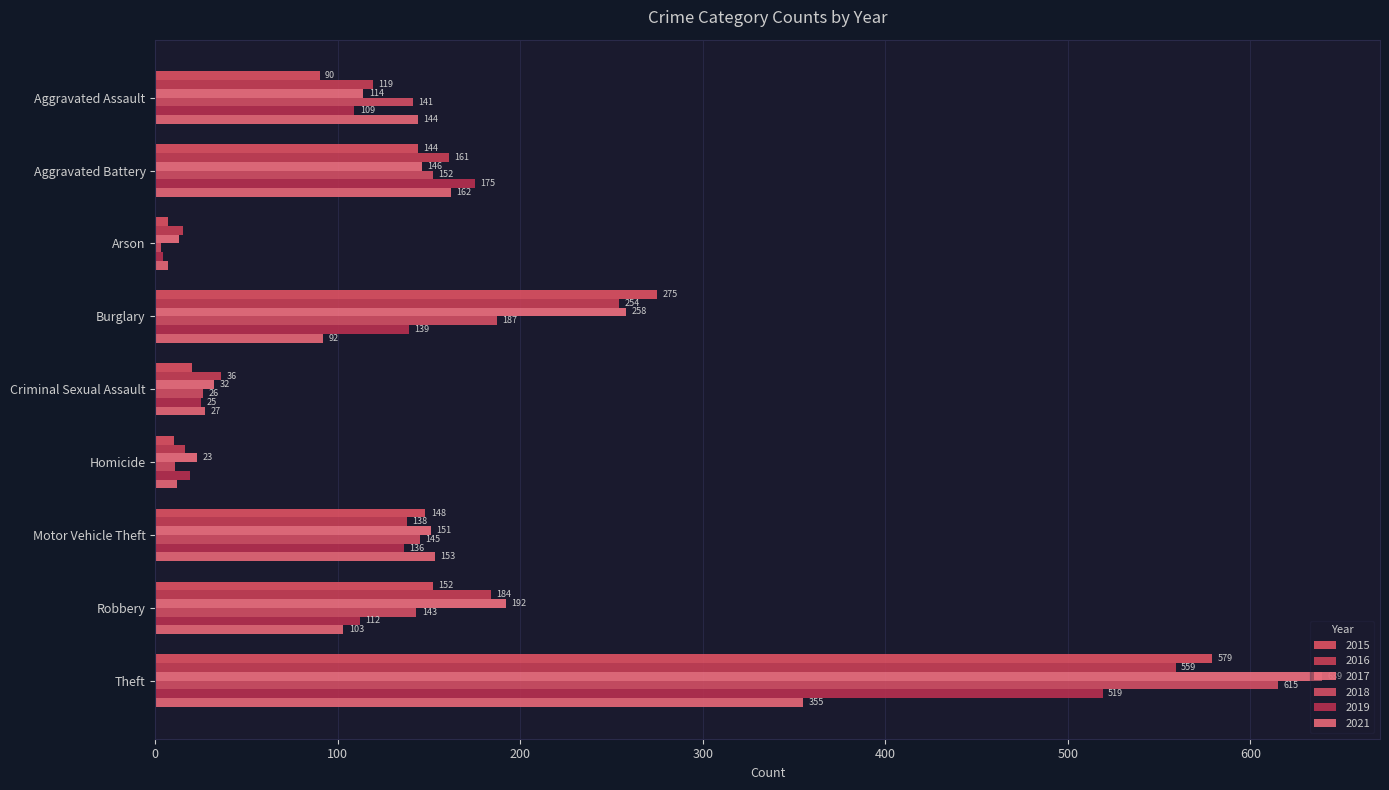

What is the spread (max minus min) of values at Aggravated Battery?

31